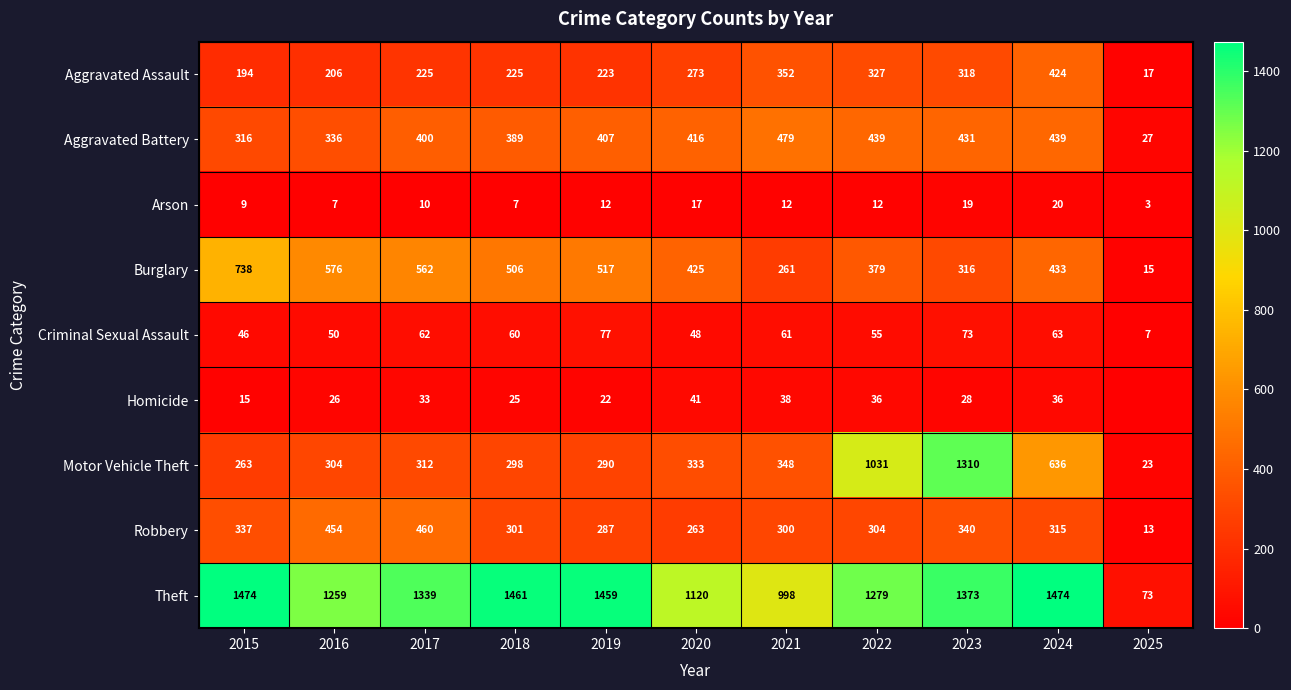

The Theft series shows 1259 at 2016. True or false?

True